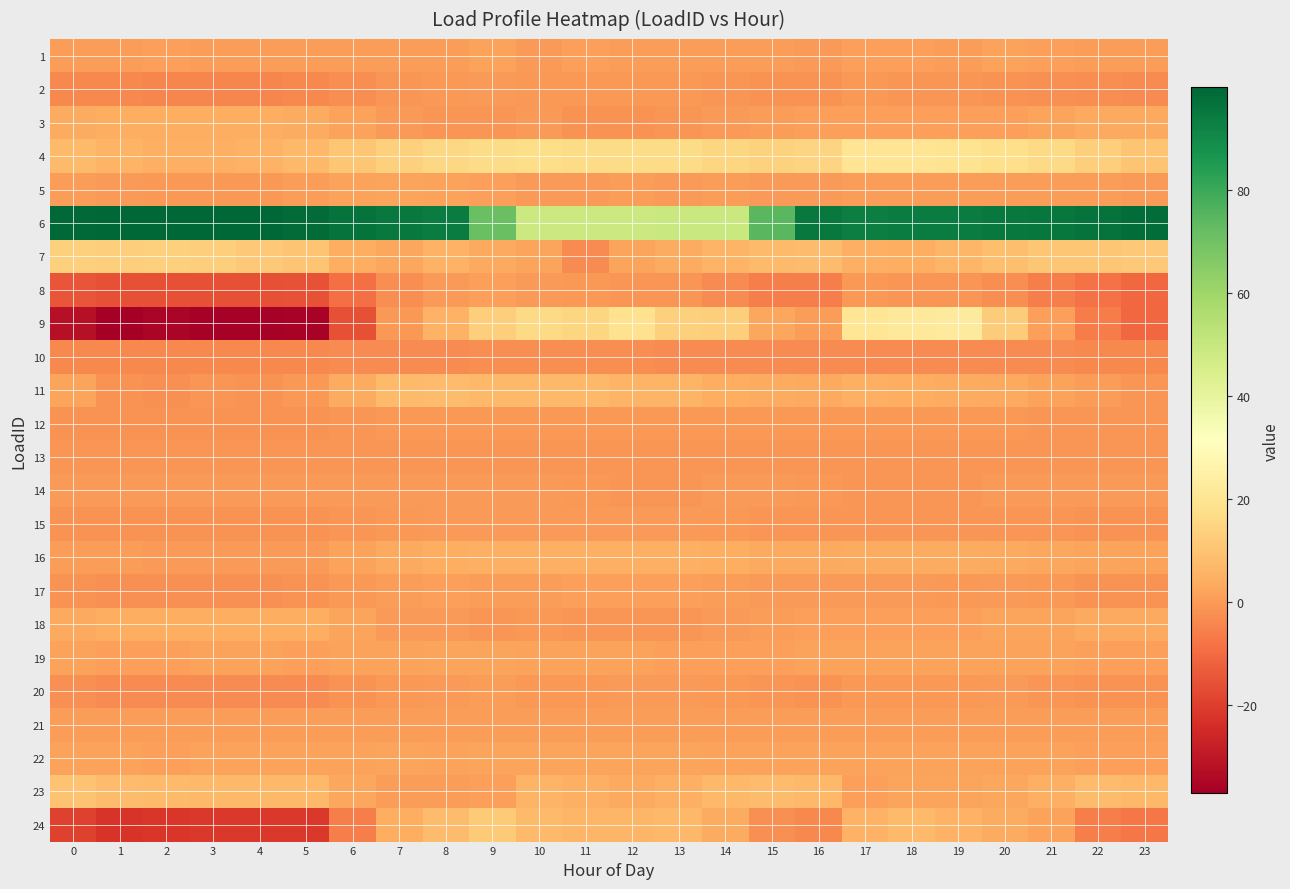

Reading right to left, list all the values displayed in this chart.

1: 23=0.4	22=0.9	21=0.9	20=1.7	19=0.4	18=1.0	17=1.2	16=0.3	15=0.8	14=0.7	13=0.4	12=0.4	11=1.0	10=0.2	9=1.7	8=0.4	7=0.6	6=0.6	5=0.6	4=0.5	3=0.6	2=1.3	1=0.6	0=0.5
2: 23=-3.0	22=-2.7	21=-2.0	20=-1.5	19=-1.0	18=-0.8	17=-0.5	16=-1.6	15=-1.8	14=-1.2	13=-0.5	12=-0.5	11=-0.3	10=-0.5	9=-0.1	8=-0.3	7=-1.1	6=-2.8	5=-3.7	4=-4.2	3=-4.0	2=-4.1	1=-3.8	0=-3.5
3: 23=3.3	22=3.3	21=2.2	20=1.0	19=1.0	18=1.0	17=1.0	16=1.0	15=0.8	14=-0.1	13=-1.0	12=-1.3	11=-1.3	10=-0.1	9=-1.2	8=-1.2	7=0.2	6=1.7	5=3.6	4=4.5	3=4.5	2=4.5	1=4.5	0=3.6
4: 23=10.0	22=13.0	21=16.0	20=17.9	19=19.4	18=20.0	17=20.0	16=14.7	15=14.2	14=15.0	13=16.6	12=16.8	11=16.7	10=17.0	9=16.9	8=15.3	7=13.3	6=10.9	5=7.0	4=5.6	3=5.0	2=5.1	1=5.9	0=7.7
5: 23=-0.1	22=0.5	21=0.6	20=0.5	19=0.4	18=0.4	17=0.4	16=0.3	15=0.3	14=0.4	13=0.2	12=0.5	11=0.3	10=0.3	9=0.9	8=1.7	7=2.1	6=1.8	5=0.6	4=-0.5	3=-0.7	2=-0.5	1=0.0	0=0.4
6: 23=97.9	22=96.6	21=95.5	20=94.7	19=93.8	18=93.5	17=93.4	16=95.0	15=74.5	14=49.4	13=49.1	12=48.9	11=48.6	10=48.9	9=71.2	8=93.8	7=94.5	6=96.3	5=98.6	4=99.4	3=99.8	2=99.8	1=99.4	0=99.0
7: 23=11.1	22=10.7	21=10.5	20=8.7	19=6.3	18=4.6	17=4.7	16=7.9	15=7.4	14=5.7	13=3.6	12=2.2	11=-2.9	10=2.2	9=3.2	8=5.2	7=2.7	6=4.3	5=10.0	4=11.5	3=13.0	2=13.3	1=13.0	0=13.2
8: 23=-10.4	22=-8.6	21=-5.6	20=-2.8	19=-1.2	18=-0.9	17=-0.7	16=-5.7	15=-5.7	14=-3.1	13=-0.9	12=-1.2	11=-0.6	10=0.1	9=1.3	8=0.1	7=-2.7	6=-8.8	5=-15.3	4=-15.9	3=-16.1	2=-16.1	1=-16.0	0=-14.8
9: 23=-10.5	22=-6.5	21=0.9	20=12.3	19=22.6	18=21.3	17=20.5	16=0.9	15=3.0	14=12.9	13=13.5	12=18.8	11=15.0	10=16.1	9=12.9	8=5.6	7=-0.6	6=-15.9	5=-35.7	4=-36.4	3=-36.4	2=-35.1	1=-37.1	0=-32.2
10: 23=-3.4	22=-3.4	21=-3.2	20=-3.2	19=-3.2	18=-3.2	17=-3.2	16=-3.1	15=-3.0	14=-3.0	13=-3.0	12=-2.8	11=-2.7	10=-2.8	9=-2.7	8=-2.9	7=-3.0	6=-3.3	5=-3.4	4=-3.4	3=-3.4	2=-3.4	1=-3.4	0=-3.4
11: 23=-0.9	22=0.6	21=1.9	20=3.4	19=3.9	18=4.5	17=4.9	16=3.5	15=4.0	14=4.2	13=5.9	12=6.1	11=7.0	10=7.0	9=6.9	8=8.3	7=7.3	6=4.1	5=-0.2	4=-1.5	3=-0.9	2=-2.1	1=-1.3	0=2.1
12: 23=-1.1	22=-1.0	21=-0.8	20=-0.6	19=-0.7	18=-0.6	17=-0.5	16=-0.6	15=-0.7	14=-0.7	13=-0.6	12=-0.6	11=-0.5	10=-0.7	9=-0.5	8=-0.4	7=-0.5	6=-0.9	5=-1.3	4=-1.5	3=-1.5	2=-1.6	1=-1.5	0=-1.4
13: 23=-1.0	22=-1.0	21=-1.0	20=-0.9	19=-0.9	18=-0.9	17=-0.9	16=-0.9	15=-0.9	14=-0.9	13=-0.9	12=-0.9	11=-0.9	10=-0.9	9=-1.0	8=-0.9	7=-0.9	6=-0.9	5=-1.0	4=-1.0	3=-1.0	2=-1.0	1=-1.0	0=-1.0
14: 23=-0.2	22=-0.2	21=-0.2	20=-0.2	19=-0.9	18=-0.9	17=-0.9	16=-0.3	15=-0.2	14=-0.2	13=-0.9	12=-0.9	11=-0.7	10=-0.2	9=-0.2	8=-0.2	7=-0.2	6=-0.2	5=-0.2	4=-0.2	3=-0.2	2=-0.2	1=-0.2	0=-0.2
15: 23=-1.6	22=-1.6	21=-0.9	20=-0.9	19=-0.9	18=-0.9	17=-0.9	16=-0.9	15=-0.9	14=-0.3	13=-0.1	12=-0.1	11=-0.1	10=-0.1	9=-0.1	8=-0.1	7=-0.3	6=-1.2	5=-1.6	4=-1.6	3=-1.6	2=-1.6	1=-1.6	0=-1.6
16: 23=1.4	22=2.2	21=3.0	20=3.4	19=3.7	18=3.9	17=3.7	16=3.2	15=3.4	14=4.3	13=4.6	12=4.9	11=5.0	10=5.1	9=5.1	8=4.4	7=3.1	6=1.7	5=0.1	4=-0.2	3=0.3	2=0.3	1=0.5	0=0.8
17: 23=-1.5	22=-1.5	21=-0.5	20=-0.1	19=-0.5	18=-0.1	17=0.3	16=0.3	15=0.3	14=0.5	13=1.2	12=1.2	11=1.0	10=0.7	9=0.6	8=1.0	7=0.6	6=-0.2	5=-1.6	4=-1.8	3=-1.9	2=-1.9	1=-1.9	0=-1.6
18: 23=3.2	22=3.2	21=2.1	20=2.1	19=1.3	18=1.0	17=1.0	16=1.0	15=0.8	14=-0.0	13=-1.1	12=-1.1	11=-0.8	10=-0.3	9=-1.1	8=-0.0	7=0.2	6=2.1	5=4.3	4=4.3	3=4.3	2=4.3	1=4.3	0=3.4
19: 23=1.4	22=1.2	21=1.4	20=1.9	19=1.8	18=1.5	17=1.6	16=1.7	15=1.3	14=1.3	13=1.2	12=1.8	11=1.4	10=1.5	9=2.0	8=2.3	7=1.8	6=1.9	5=1.4	4=1.5	3=1.5	2=1.4	1=1.0	0=1.6
20: 23=-1.6	22=-1.3	21=-0.8	20=-0.1	19=-0.2	18=-0.5	17=-0.6	16=-1.5	15=-1.1	14=-0.2	13=0.0	12=0.1	11=-0.3	10=-0.3	9=0.8	8=0.3	7=-0.7	6=-1.5	5=-2.9	4=-3.1	3=-3.1	2=-3.1	1=-2.9	0=-2.2
21: 23=0.8	22=0.8	21=0.8	20=0.8	19=0.8	18=0.8	17=0.8	16=0.8	15=0.8	14=0.8	13=0.8	12=0.8	11=0.8	10=0.8	9=0.8	8=0.8	7=0.8	6=0.8	5=0.8	4=0.8	3=0.8	2=0.8	1=0.8	0=0.8
22: 23=1.4	22=1.4	21=1.7	20=1.5	19=1.8	18=1.5	17=1.5	16=1.5	15=1.8	14=1.9	13=2.3	12=2.3	11=2.1	10=2.0	9=2.0	8=1.9	7=2.0	6=1.8	5=1.6	4=1.5	3=1.5	2=1.3	1=1.6	0=1.7
23: 23=7.0	22=8.1	21=5.1	20=2.6	19=2.3	18=2.3	17=1.1	16=7.2	15=8.1	14=7.0	13=4.9	12=3.1	11=5.0	10=5.8	9=0.9	8=0.4	7=0.6	6=3.0	5=7.3	4=7.0	3=6.9	2=7.5	1=8.0	0=9.7
24: 23=-7.6	22=-5.9	21=1.8	20=4.1	19=5.6	18=7.5	17=5.3	16=-3.7	15=-2.0	14=3.7	13=7.1	12=6.8	11=6.5	10=7.7	9=12.0	8=8.1	7=4.3	6=-5.9	5=-21.1	4=-21.4	3=-21.5	2=-21.7	1=-22.3	0=-19.0